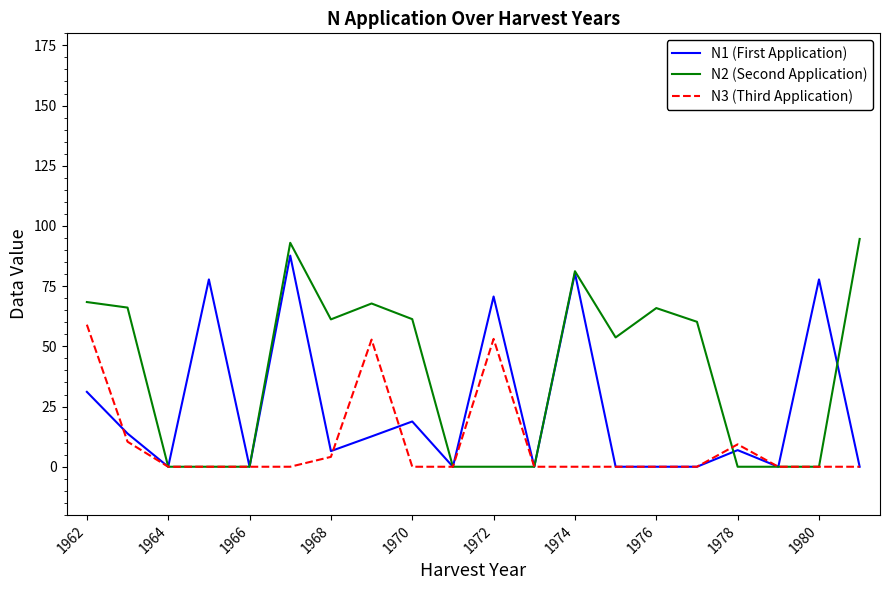

List the series in order of their overall mean, highest first.

N2 (Second Application), N1 (First Application), N3 (Third Application)